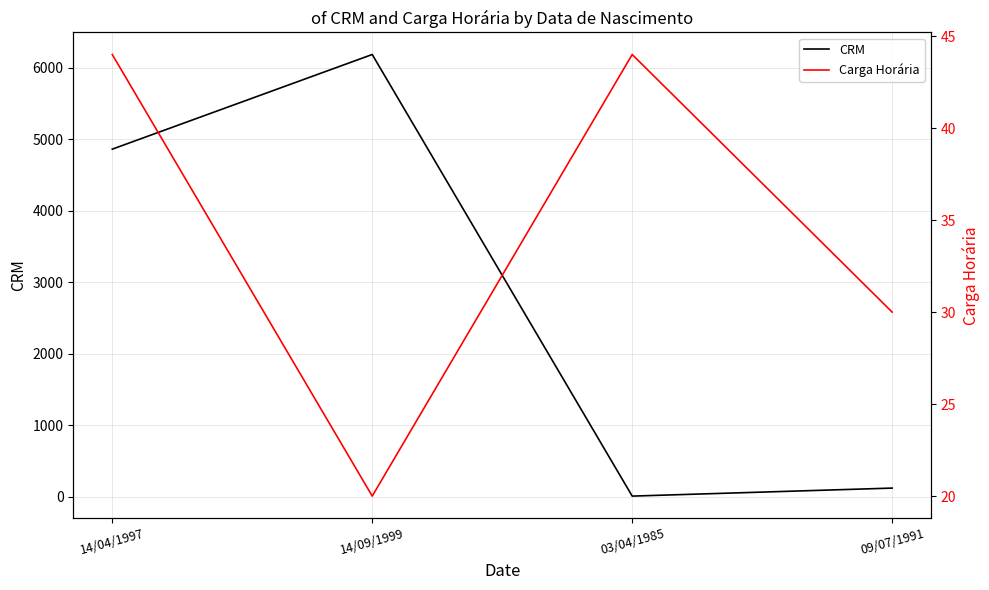

How many data points in Carga Horária are less than 44?

2